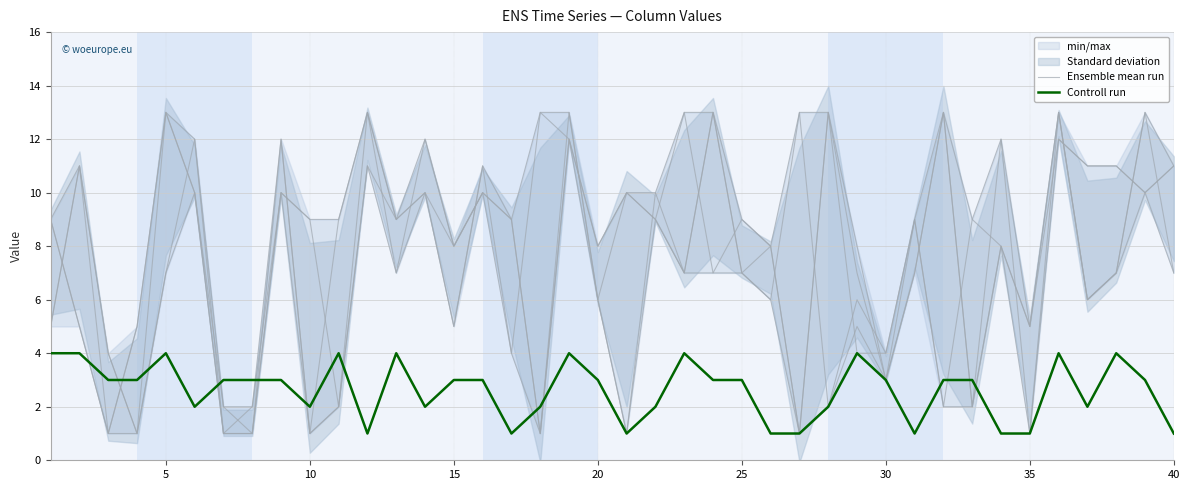

List the series in order of their overall mean, lowest first.

Controll run, Ensemble mean run